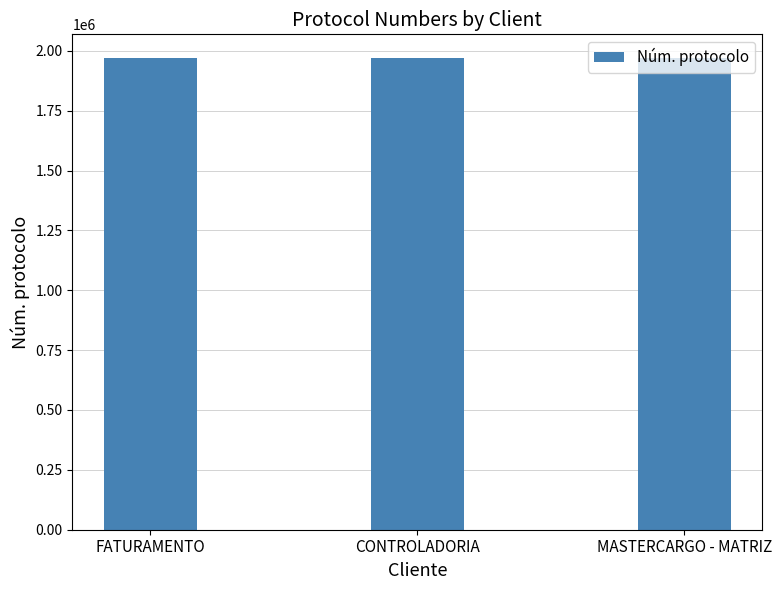

What is the change in value from FATURAMENTO to CONTROLADORIA?

-44